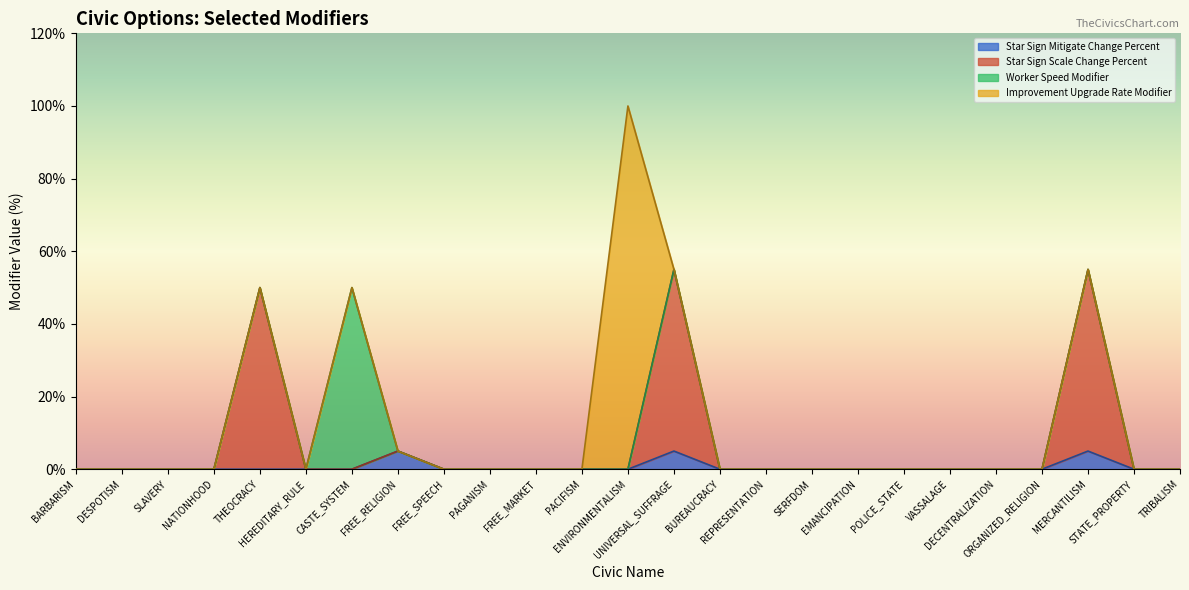

What is the highest value of the Star Sign Mitigate Change Percent series?

5